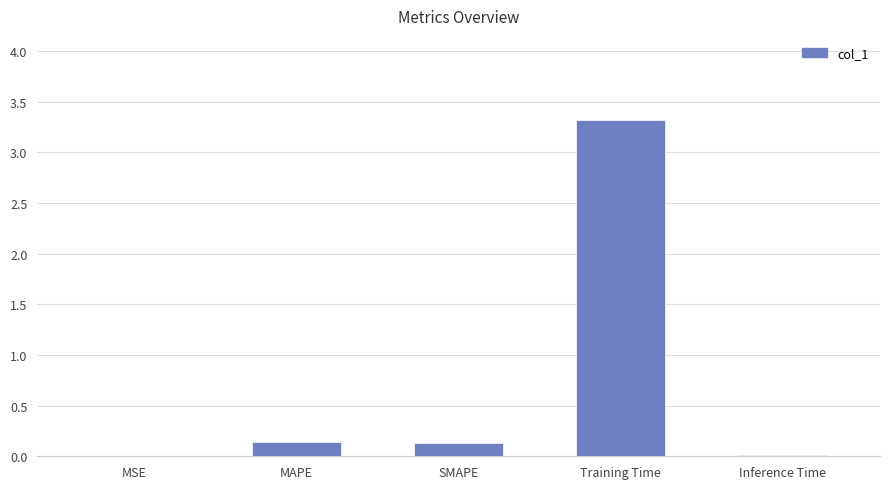

Which has a higher value, Inference Time or SMAPE?

SMAPE